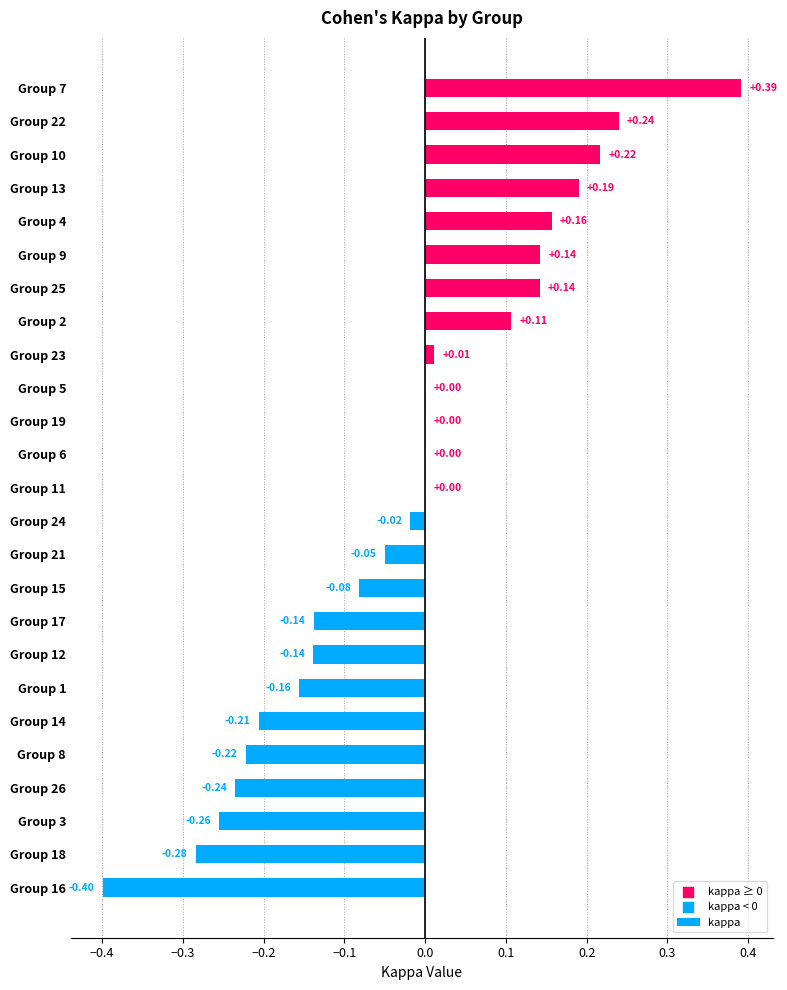

What is the change in value from Group 14 to Group 2?

+0.3